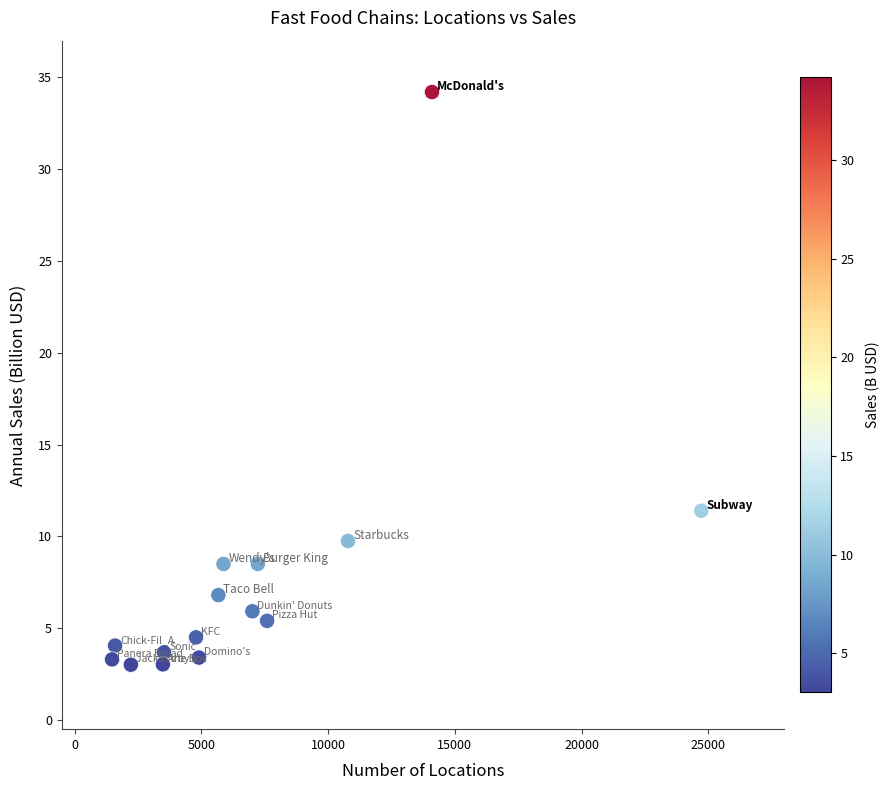

What is the range of Y values (max minus min)?

31.2